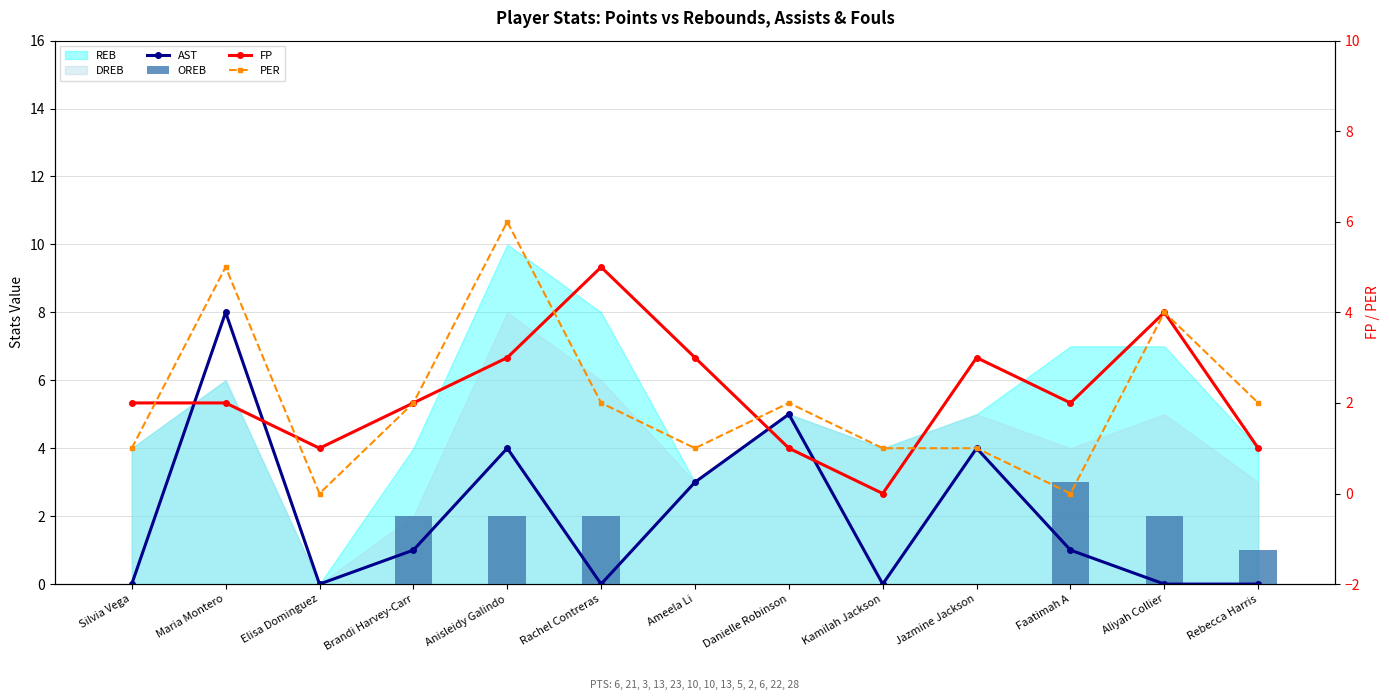

At which label does AST reach its minimum?

Silvia Vega